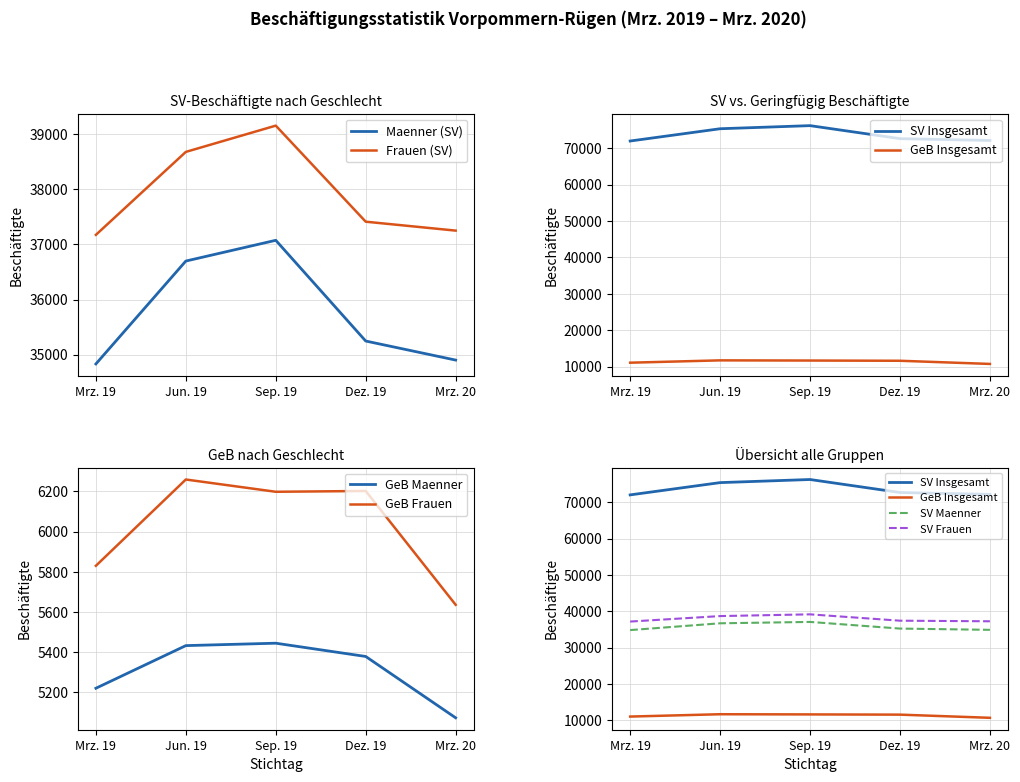

What is the lowest value of the GeB Maenner series?

5074